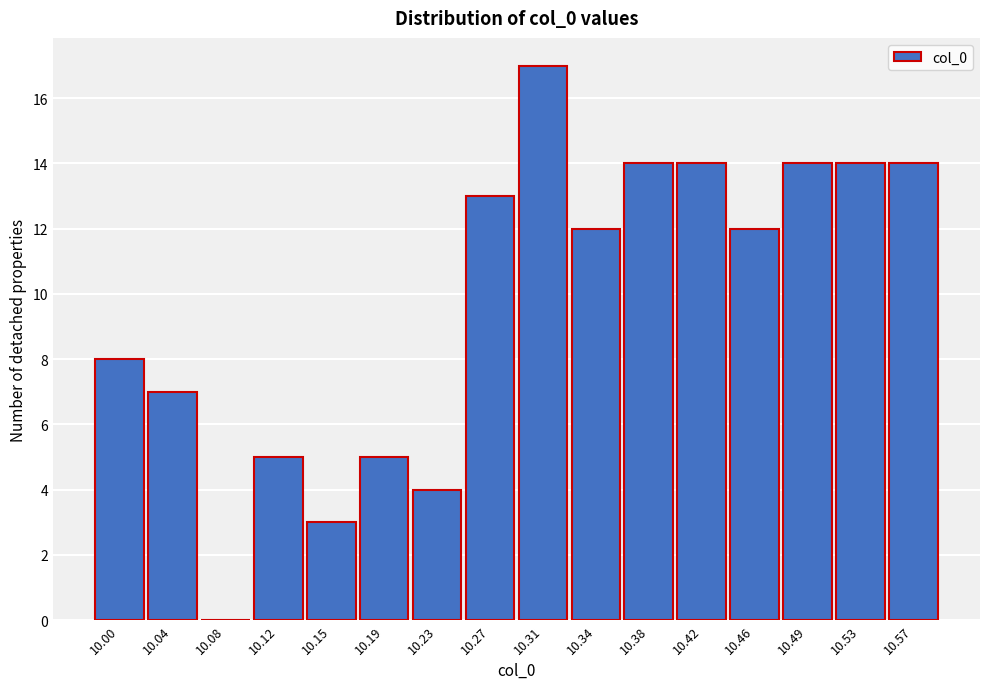

Reading left to right, list all the values displayed in this chart.

10.00=8	10.04=7	10.08=0	10.12=5	10.15=3	10.19=5	10.23=4	10.27=13	10.31=17	10.34=12	10.38=14	10.42=14	10.46=12	10.49=14	10.53=14	10.57=14